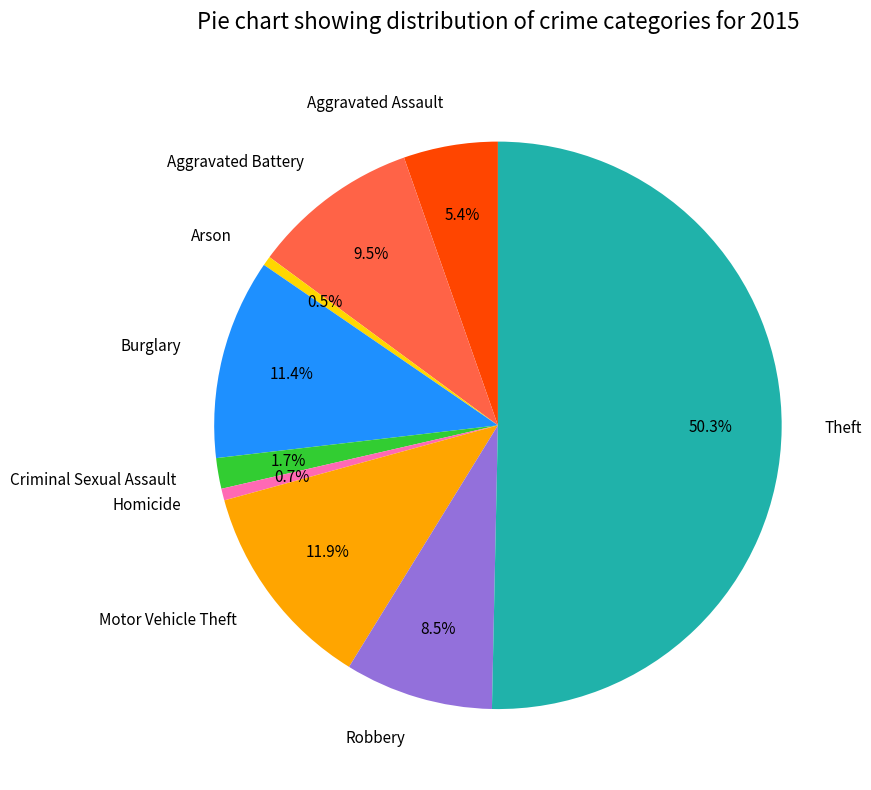

Which slice is the largest?

Theft